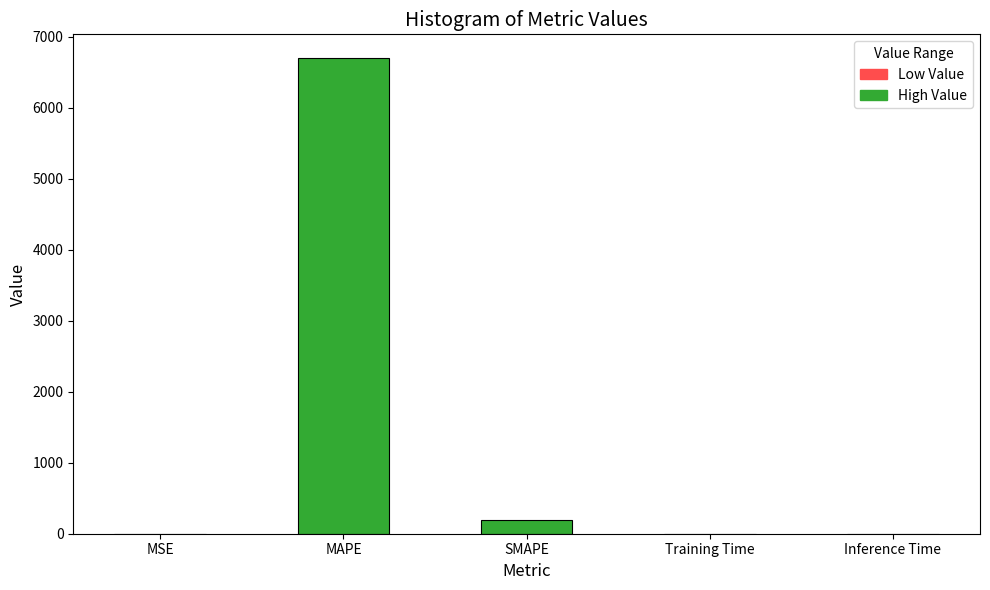

The chart shows a value of 12046.9 at MAPE. True or false?

False